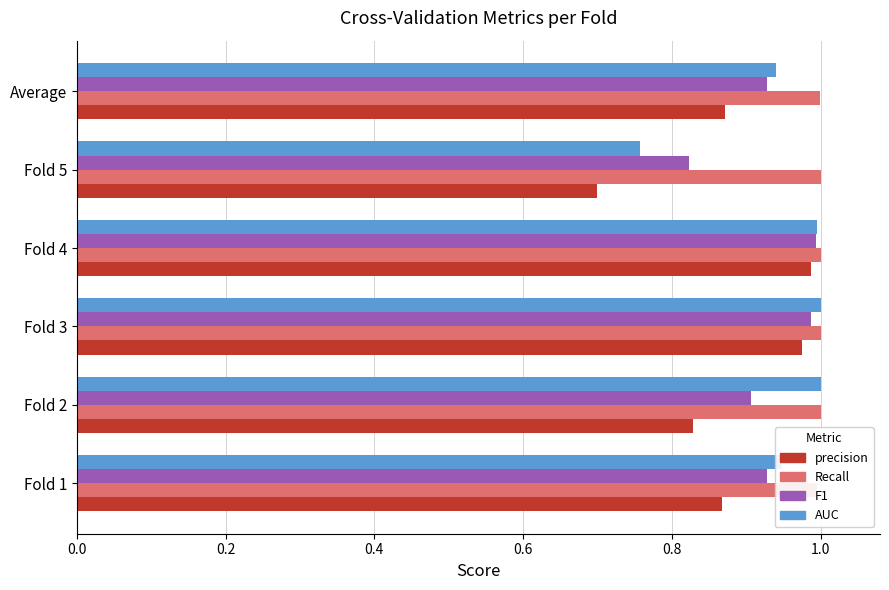

List the series in order of their peak value, highest first.

Recall, AUC, F1, precision